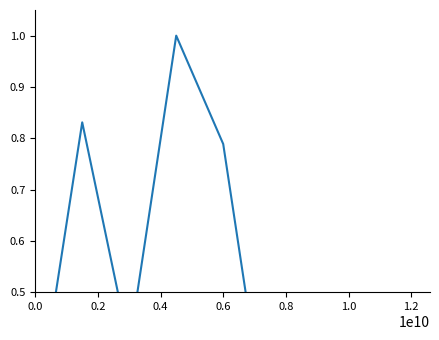

Which label corresponds to the smallest value in the chart?

1.2